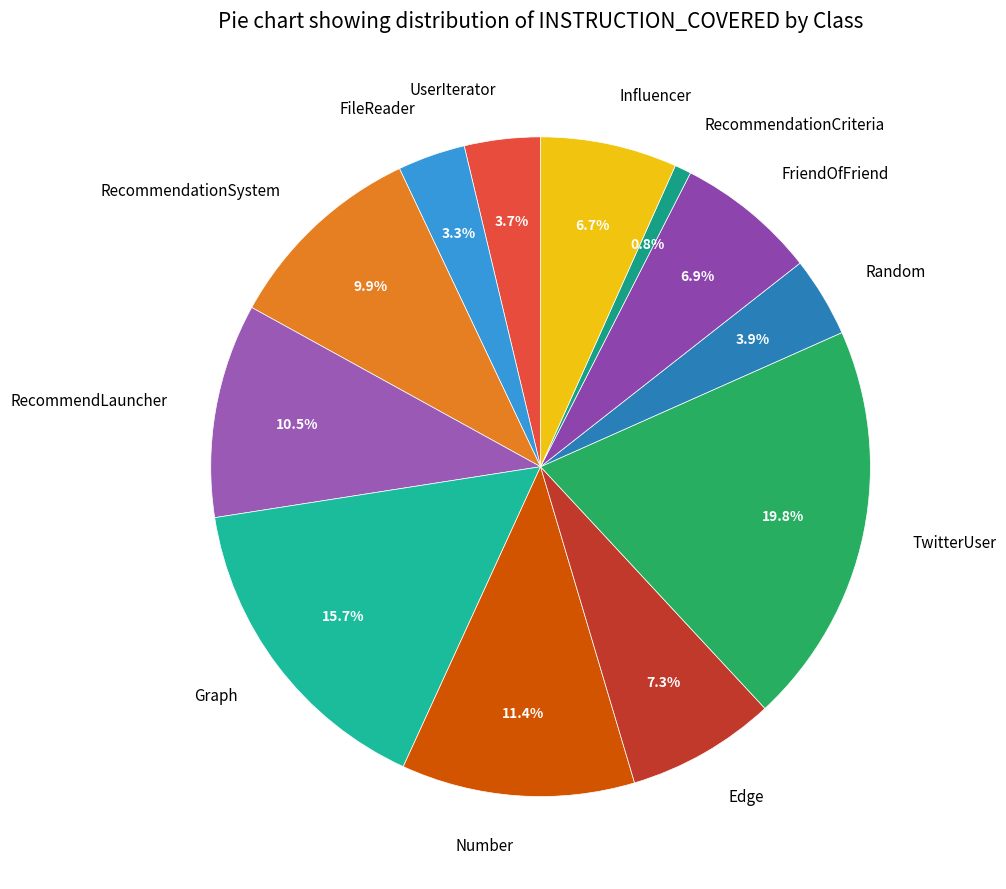

True or false: RecommendationSystem accounts for 10% of the total.

True